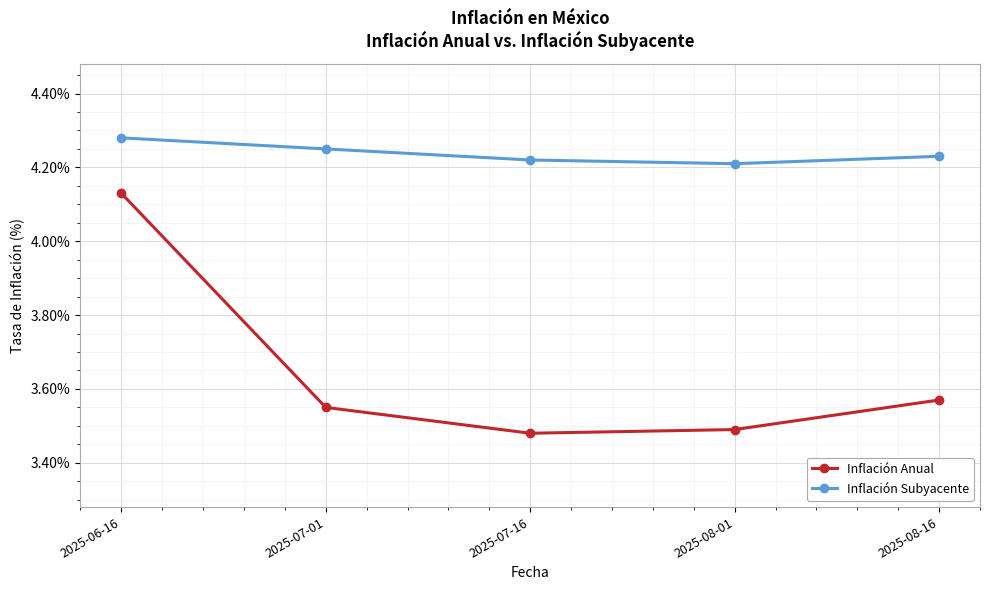

Rank the series by their average value, from lowest to highest.

Inflación Anual, Inflación Subyacente